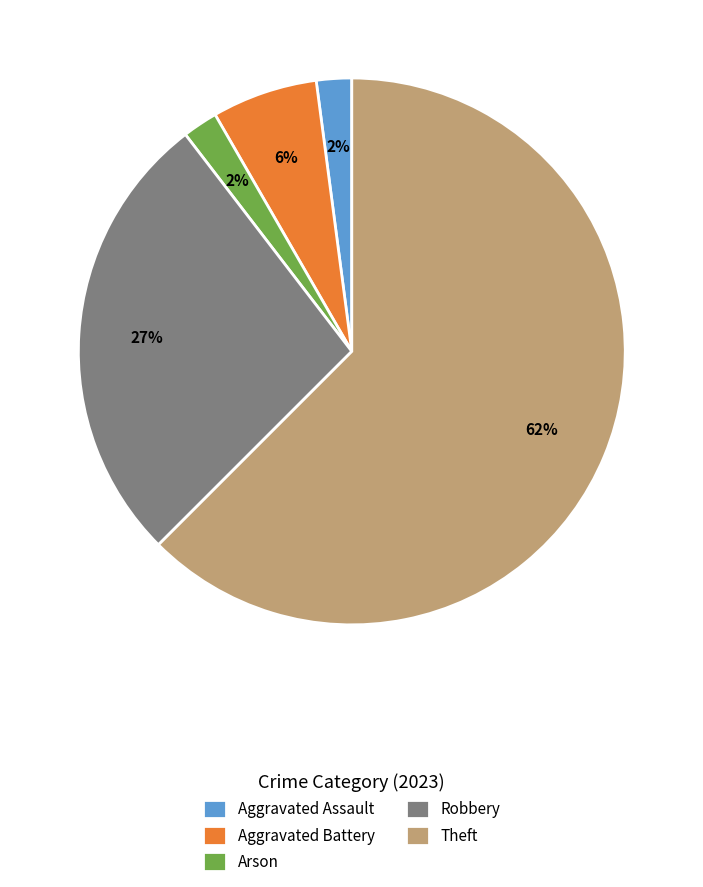

Which has a higher value, Arson or Aggravated Battery?

Aggravated Battery